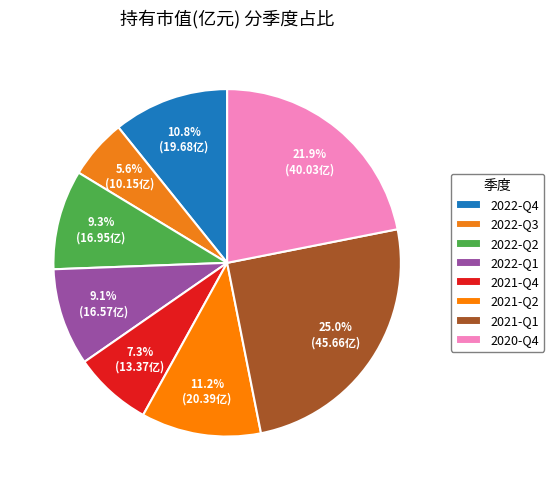

To the nearest percent, what is the average slice percentage?

12%